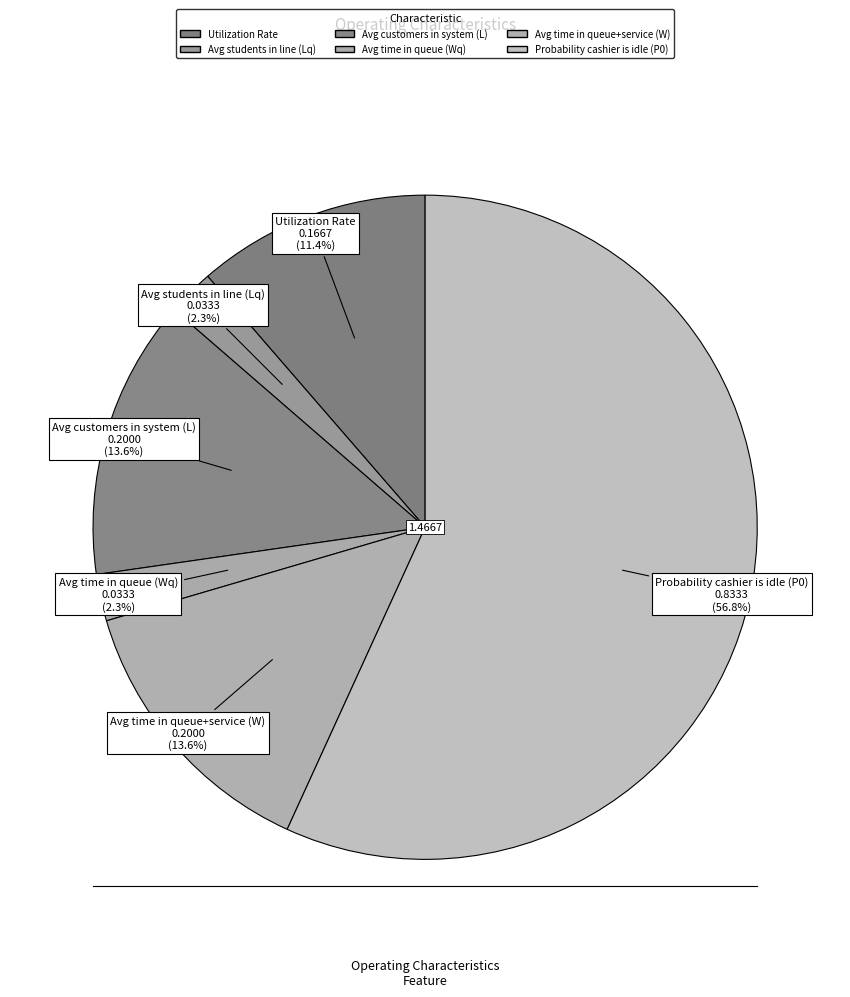

How many segments does this pie chart have?

6